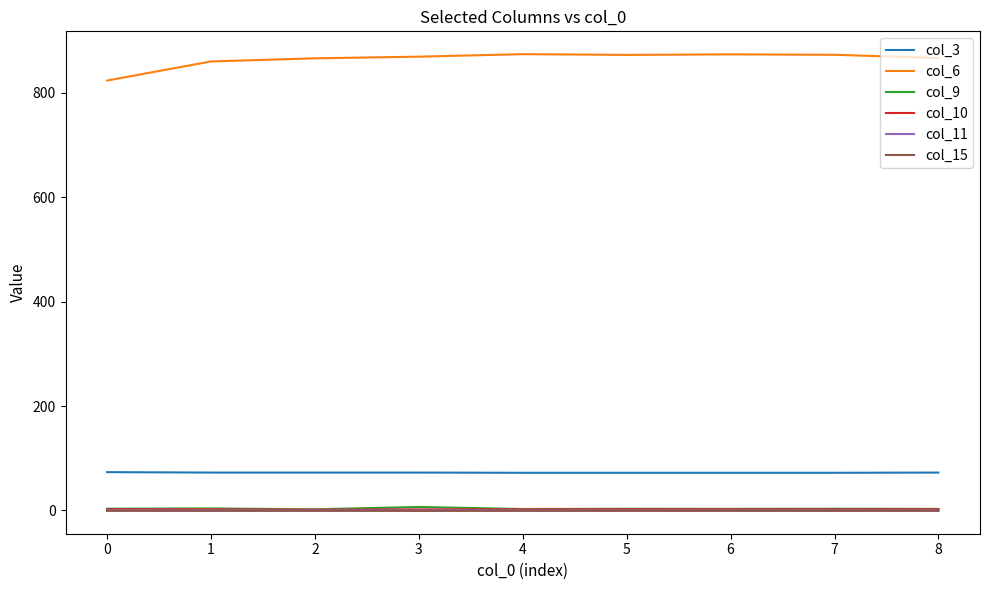

Which series has the widest spread of values?

col_6